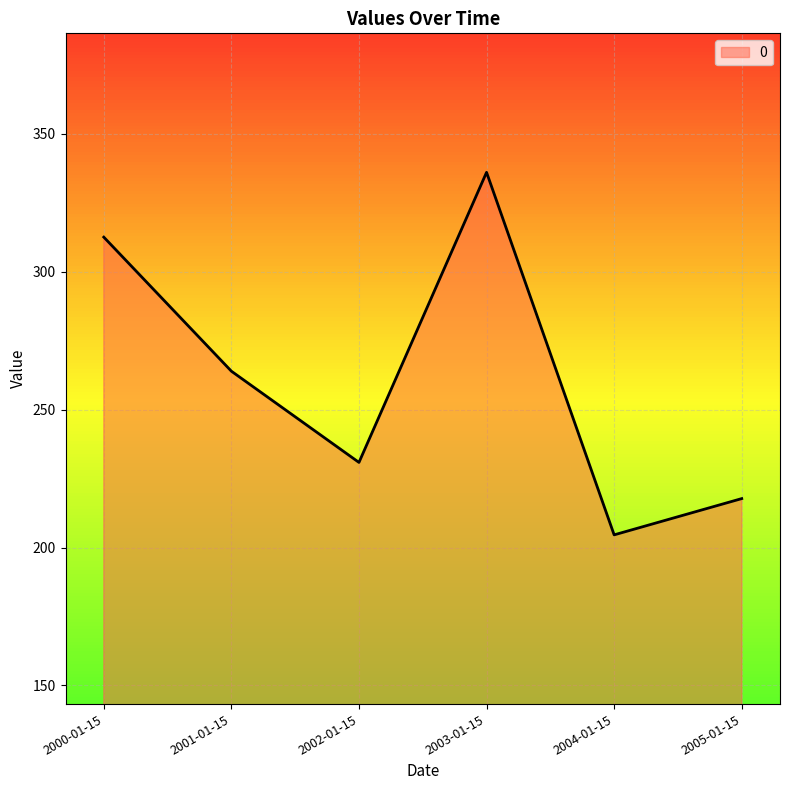

Which has a higher value, 2001-01-15 or 2005-01-15?

2001-01-15